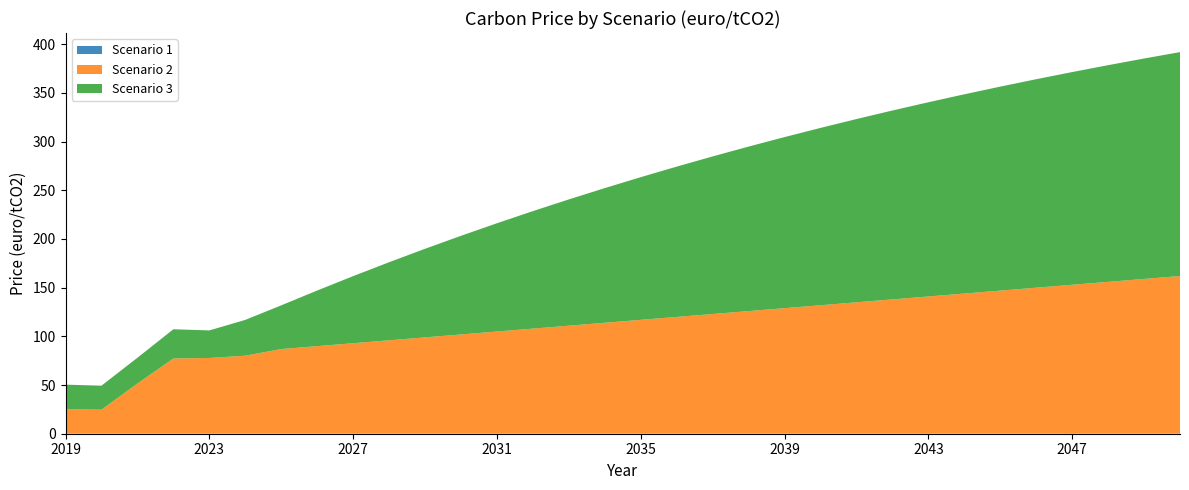

Reading left to right, what are all the values shown in this chart?

Scenario 1: 2019=0.0	2020=0.0	2021=0.0	2022=0.0	2023=0.0	2024=0.0	2025=0.0	2026=0.0	2027=0.0	2028=0.0	2029=0.0	2030=0.0	2031=0.0	2032=0.0	2033=0.0	2034=0.0	2035=0.0	2036=0.0	2037=0.0	2038=0.0	2039=0.0	2040=0.0	2041=0.0	2042=0.0	2043=0.0	2044=0.0	2045=0.0	2046=0.0	2047=0.0	2048=0.0	2049=0.0	2050=0.0
Scenario 2: 2019=25.2	2020=24.7	2021=51.5	2022=77.2	2023=77.8	2024=80.1	2025=86.9	2026=89.9	2027=92.9	2028=95.9	2029=98.9	2030=101.9	2031=104.9	2032=107.9	2033=110.9	2034=113.9	2035=116.9	2036=119.9	2037=122.9	2038=125.9	2039=128.9	2040=131.9	2041=134.9	2042=137.9	2043=140.9	2044=143.9	2045=146.9	2046=149.9	2047=152.9	2048=155.9	2049=158.9	2050=161.9
Scenario 3: 2019=25.2	2020=24.7	2021=26.5	2022=30.0	2023=28.3	2024=36.7	2025=44.9	2026=57.1	2027=68.9	2028=80.1	2029=90.9	2030=101.3	2031=111.2	2032=120.6	2033=129.6	2034=138.3	2035=146.5	2036=154.3	2037=161.8	2038=168.9	2039=175.6	2040=182.0	2041=188.1	2042=193.9	2043=199.4	2044=204.5	2045=209.4	2046=214.0	2047=218.4	2048=222.5	2049=226.3	2050=229.9